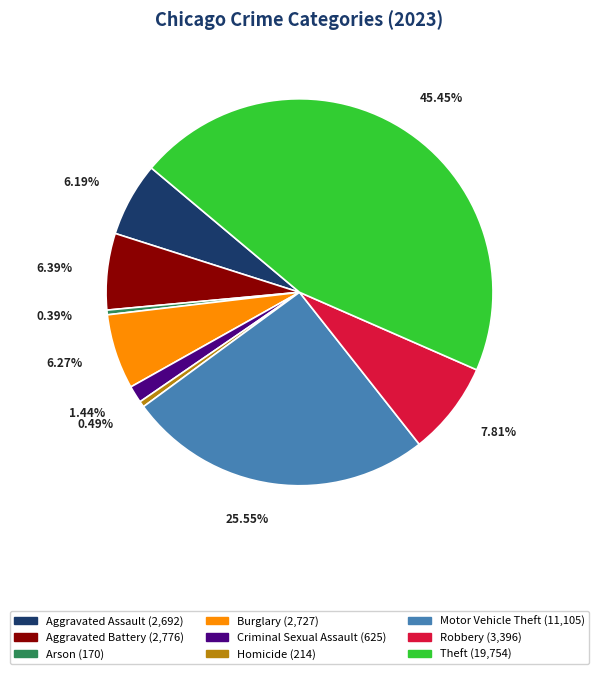

To the nearest percent, what percentage of the pie is Aggravated Battery?

6%